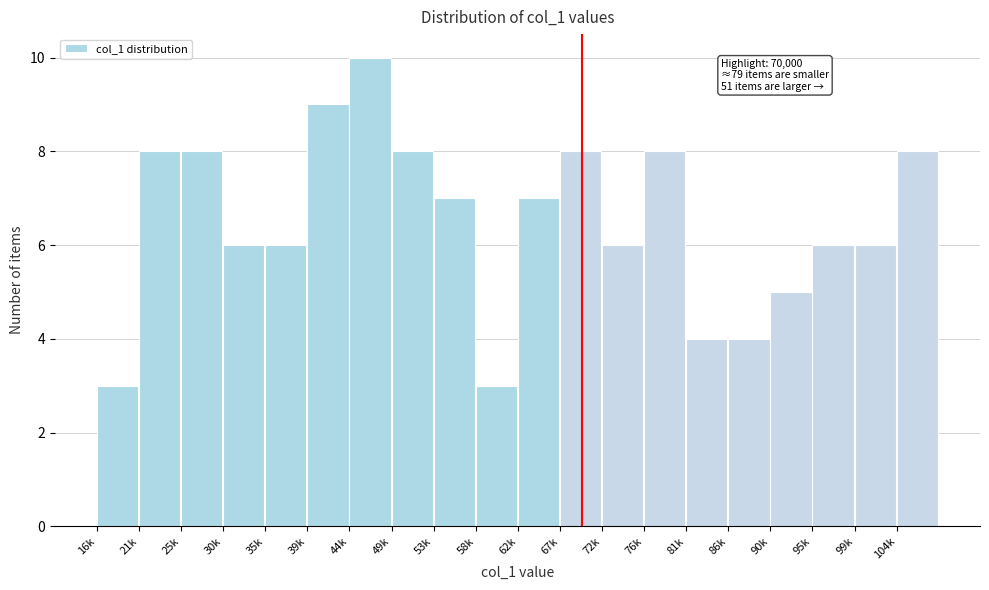

Reading left to right, what are all the values shown in this chart?

16k=3	21k=8	25k=8	30k=6	35k=6	39k=9	44k=10	49k=8	53k=7	58k=3	62k=7	67k=8	72k=6	76k=8	81k=4	86k=4	90k=5	95k=6	99k=6	104k=8